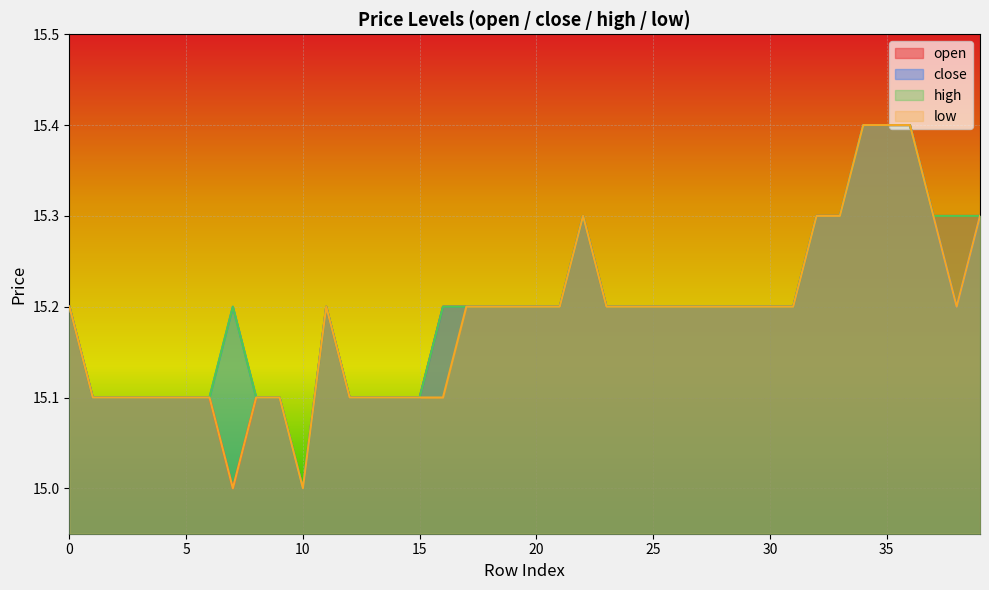

What is the highest value of the open series?

15.4